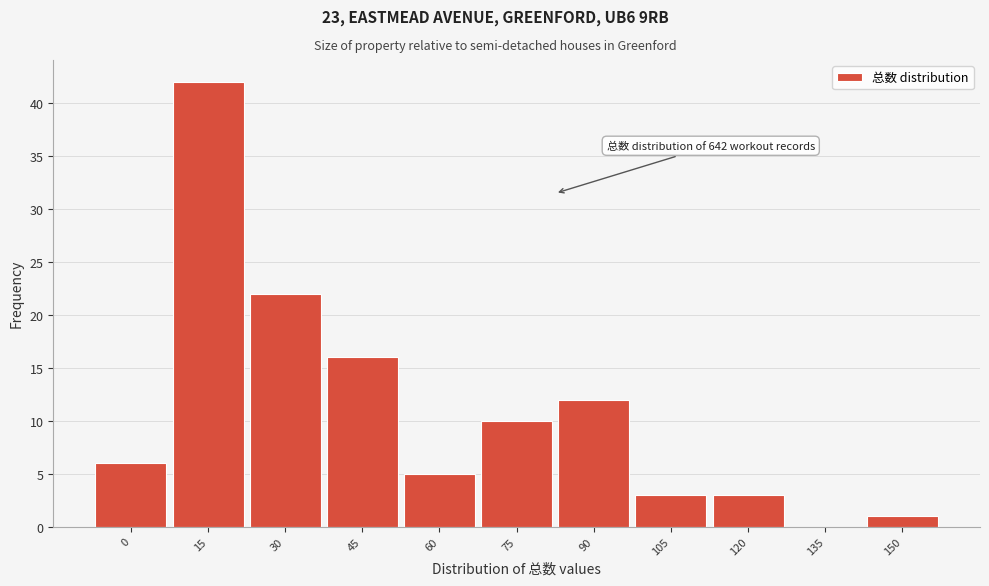

Reading left to right, transcribe all the data shown in this chart.

0=6	15=42	30=22	45=16	60=5	75=10	90=12	105=3	120=3	135=0	150=1